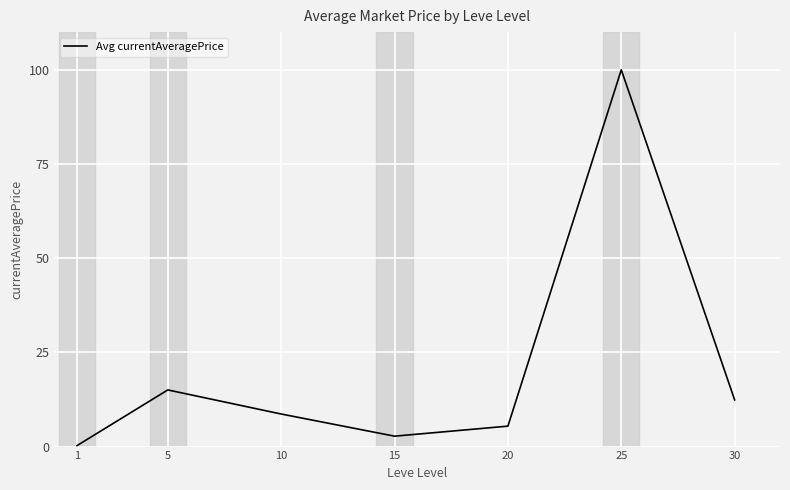

At which category does the chart reach its peak across all series?

25